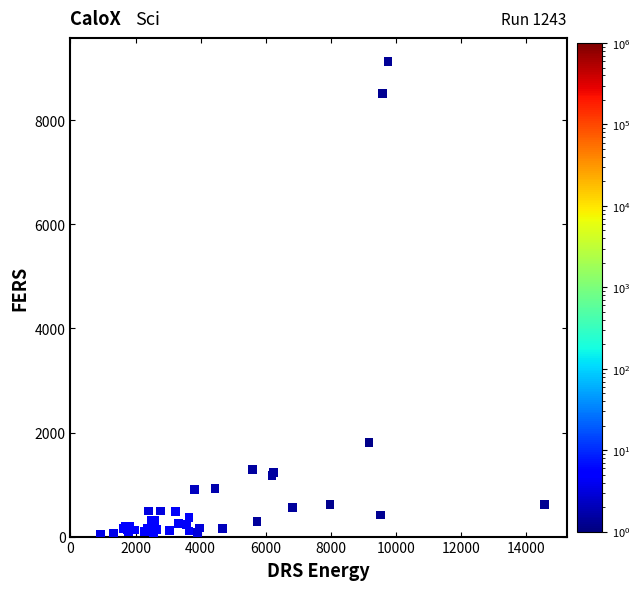

What Y value in the scatter plot is closest to 4580?

1815.0